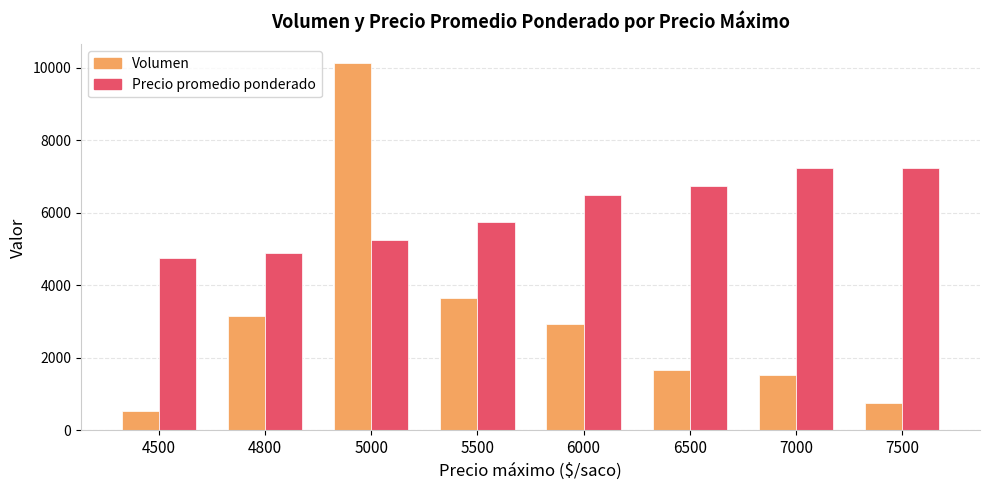

List the series in order of their peak value, highest first.

Volumen, Precio promedio ponderado